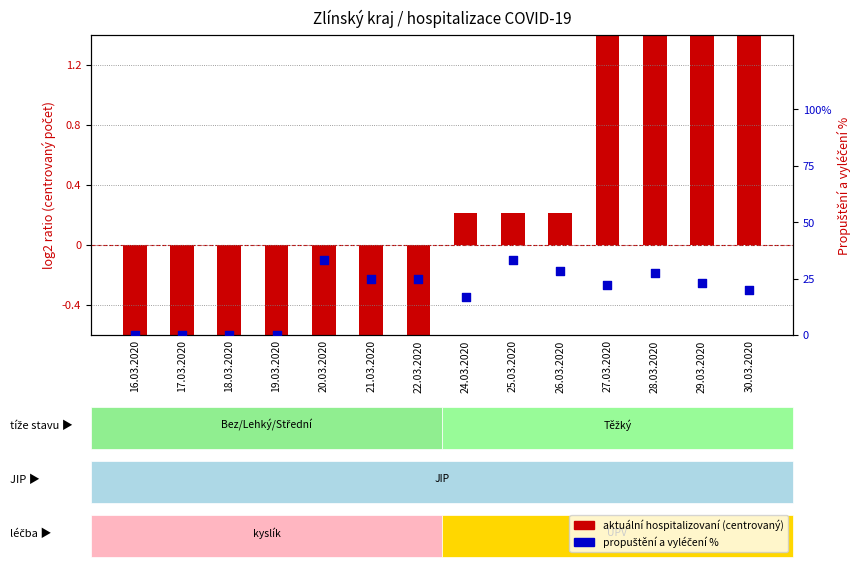

What is the total value across all series at 24.03.2020?

16.9